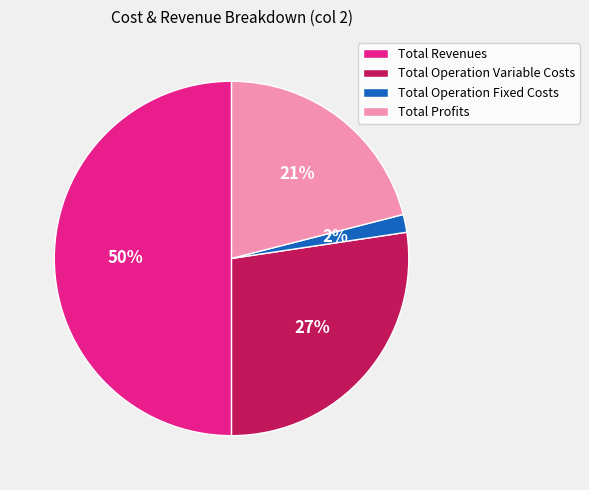

What is the smallest slice in the pie chart?

Total Operation Fixed Costs